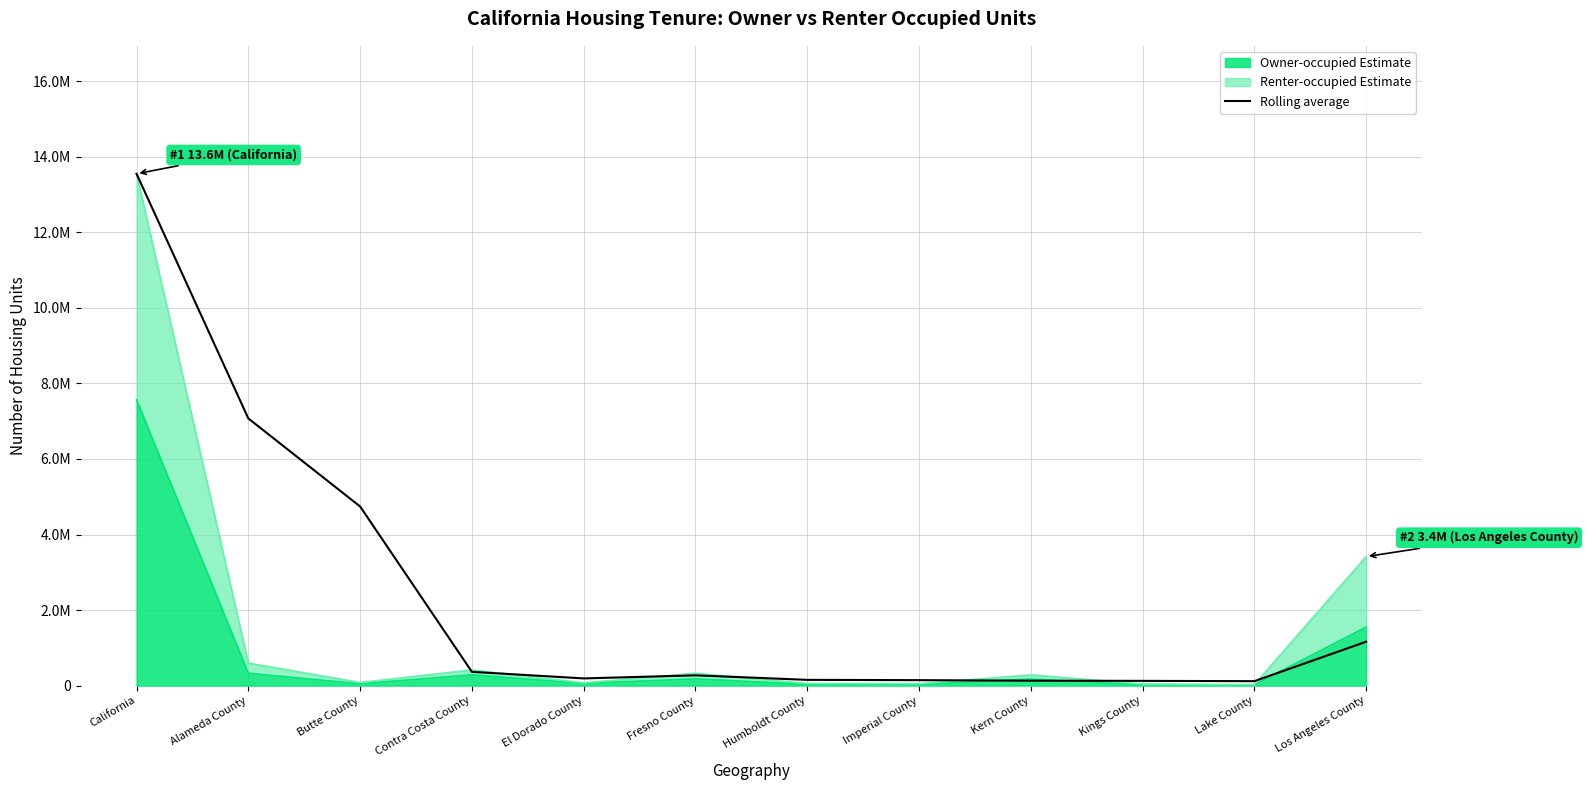

Reading left to right, what are all the values shown in this chart?

California=13550586.0	Alameda County=7073600.0	Butte County=4743231.3	Contra Costa County=364767.3	El Dorado County=190688.0	Fresno County=272183.7	Humboldt County=152714.0	Imperial County=144881.0	Kern County=130390.7	Kings County=126011.0	Lake County=118071.3	Los Angeles County=1162143.3